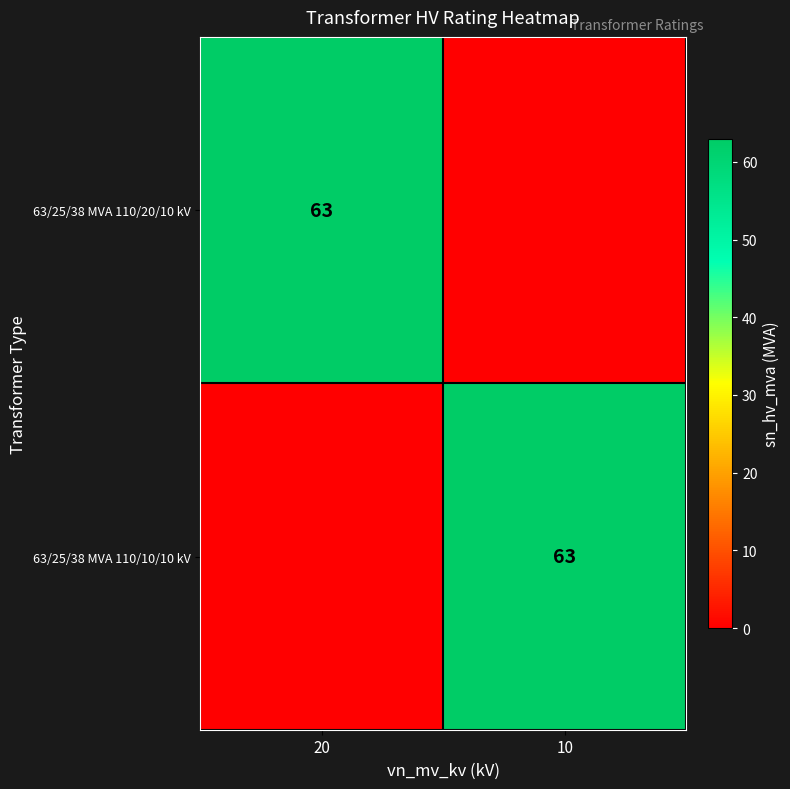

The value of 63/25/38 MVA 110/10/10 kV at 10 is 63. True or false?

True